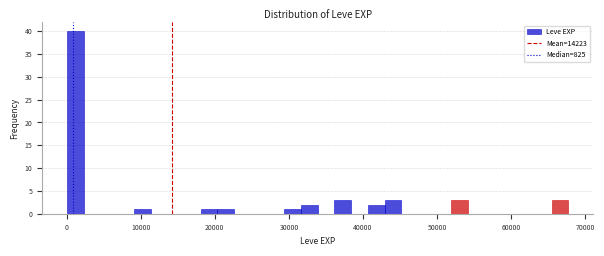

Around what value on the x-axis is the tallest bar? Give the approximate position of its centre, as read against the axis.

1000